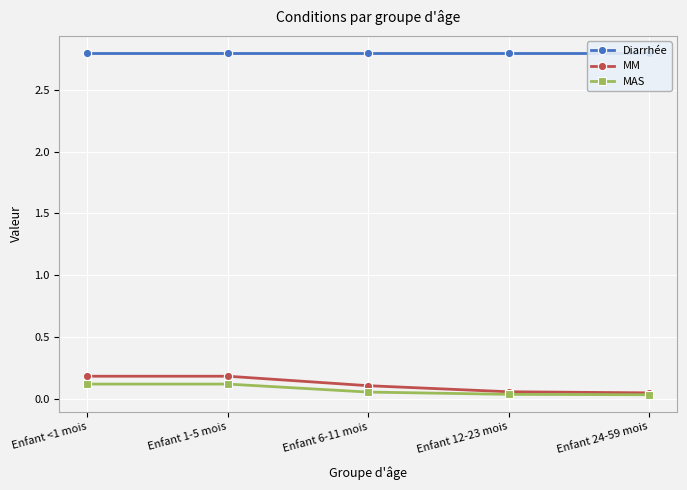

What position from the right is Enfant 12-23 mois?

2